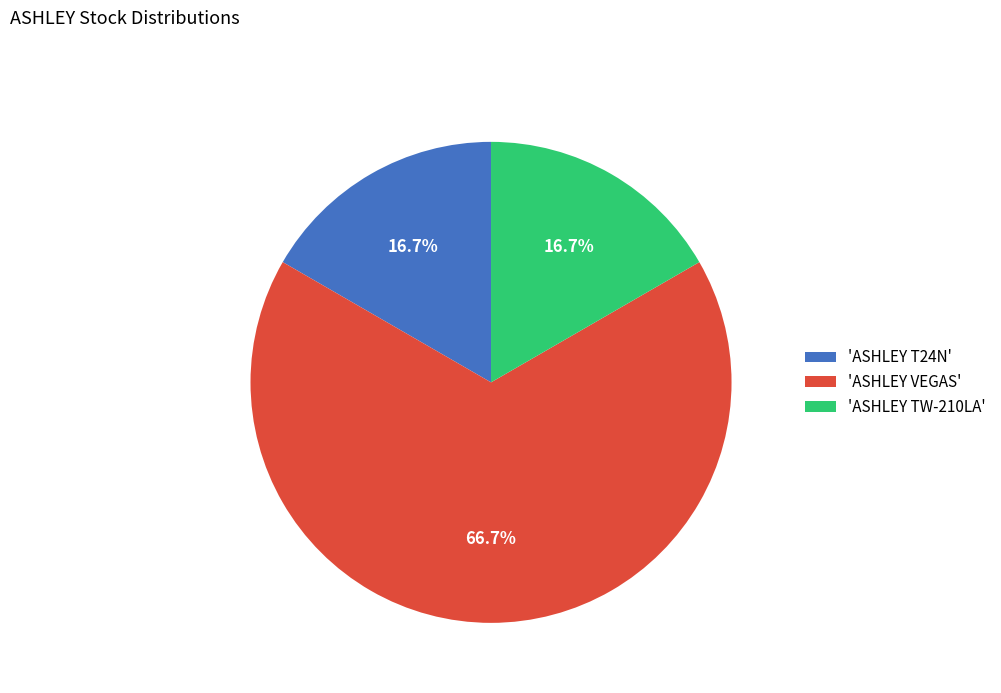

Count the number of slices in the pie.

3